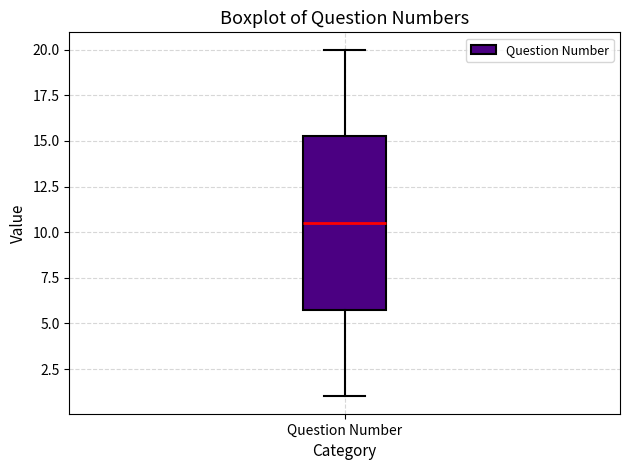

Read this box plot against the y-axis: the position of the median line, the range covered by the box, and the ends of both whiskers. The values are not printed on the chart, so give them approximately, as read against the axis.

median 10.5, box 6.0 to 15.5, whiskers 1.0 to 20.0